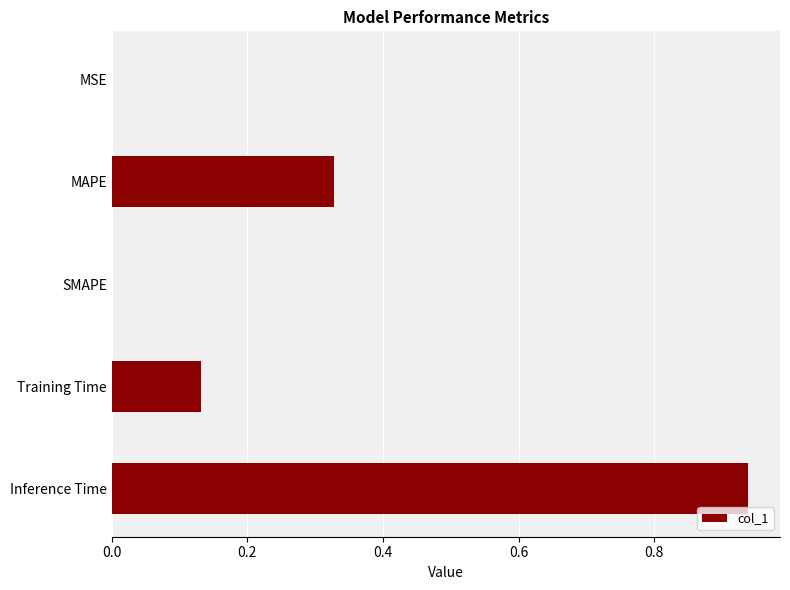

Does the chart contain stacked bars?

No